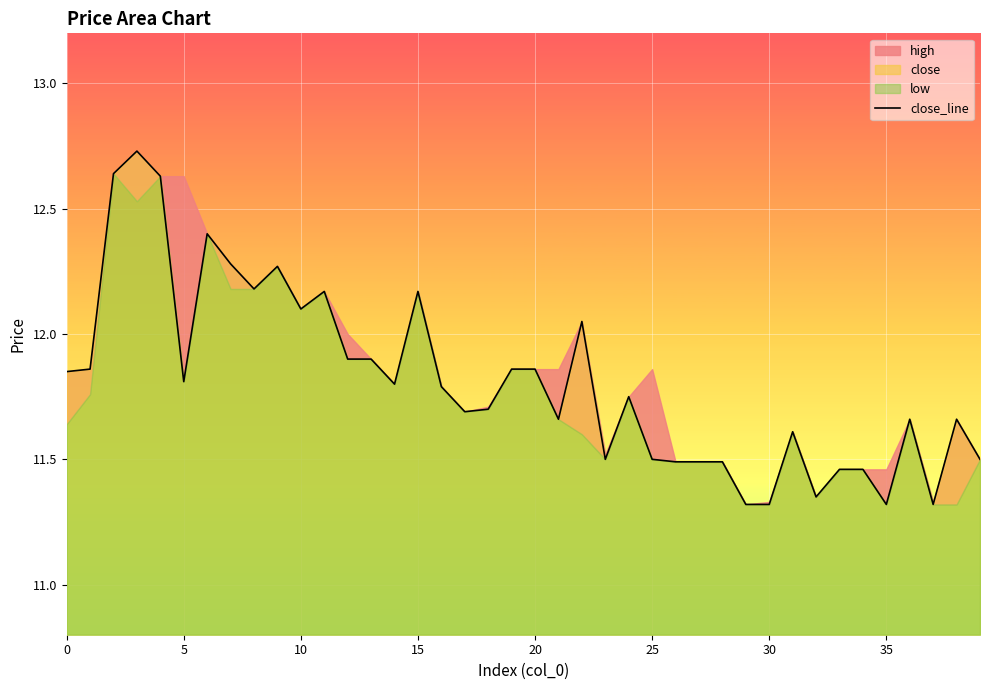

Where is the data nearest to the value 12?

22